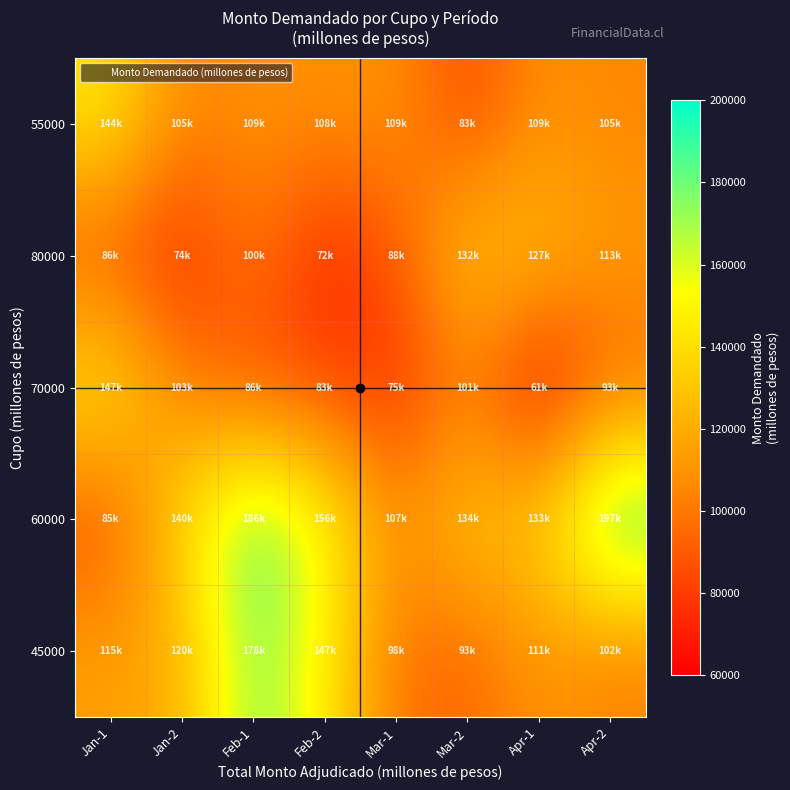

Reading right to left, what are all the values shown in this chart?

45000: Apr-2=102000	Apr-1=111000	Mar-2=93000	Mar-1=98000	Feb-2=147000	Feb-1=178900	Jan-2=120000	Jan-1=115000
60000: Apr-2=197000	Apr-1=133000	Mar-2=134000	Mar-1=107000	Feb-2=156000	Feb-1=186500	Jan-2=140000	Jan-1=85000
70000: Apr-2=93250	Apr-1=61500	Mar-2=101400	Mar-1=75500	Feb-2=83500	Feb-1=86000	Jan-2=103000	Jan-1=147000
80000: Apr-2=113000	Apr-1=127000	Mar-2=132500	Mar-1=88000	Feb-2=72000	Feb-1=100600	Jan-2=74000	Jan-1=86500
55000: Apr-2=105000	Apr-1=109000	Mar-2=83500	Mar-1=109600	Feb-2=108000	Feb-1=109000	Jan-2=105000	Jan-1=144000